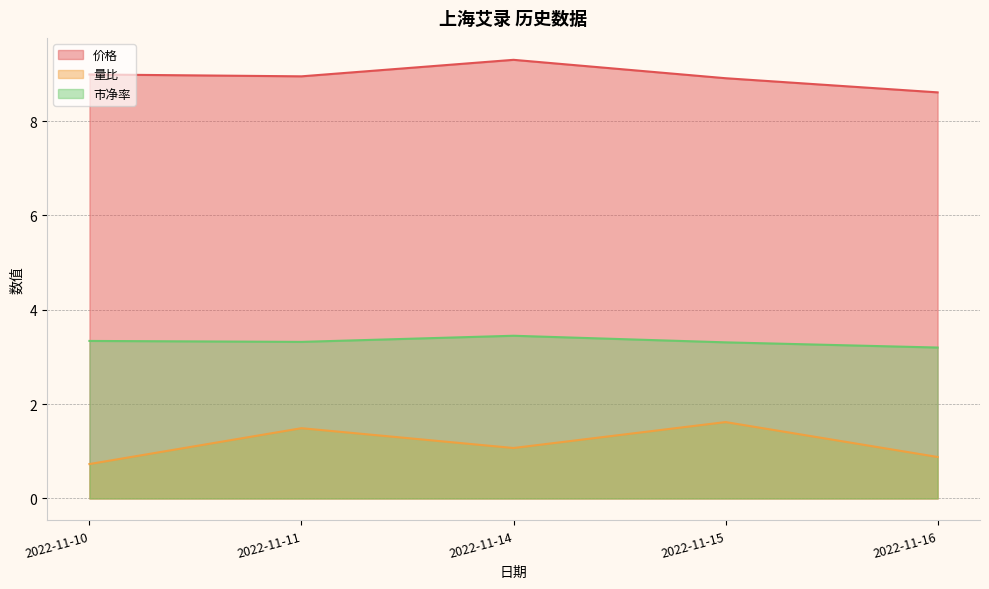

Reading left to right, extract all data points from this chart.

价格: 2022-11-10=9.0	2022-11-11=8.9	2022-11-14=9.3	2022-11-15=8.9	2022-11-16=8.6
量比: 2022-11-10=0.7	2022-11-11=1.5	2022-11-14=1.1	2022-11-15=1.6	2022-11-16=0.9
市净率: 2022-11-10=3.3	2022-11-11=3.3	2022-11-14=3.5	2022-11-15=3.3	2022-11-16=3.2